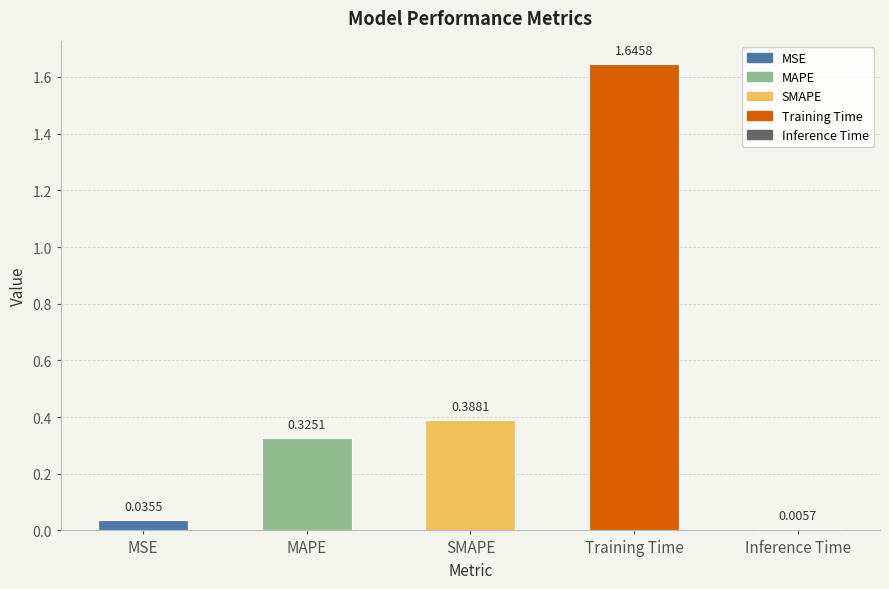

How many categories are shown in the chart?

5